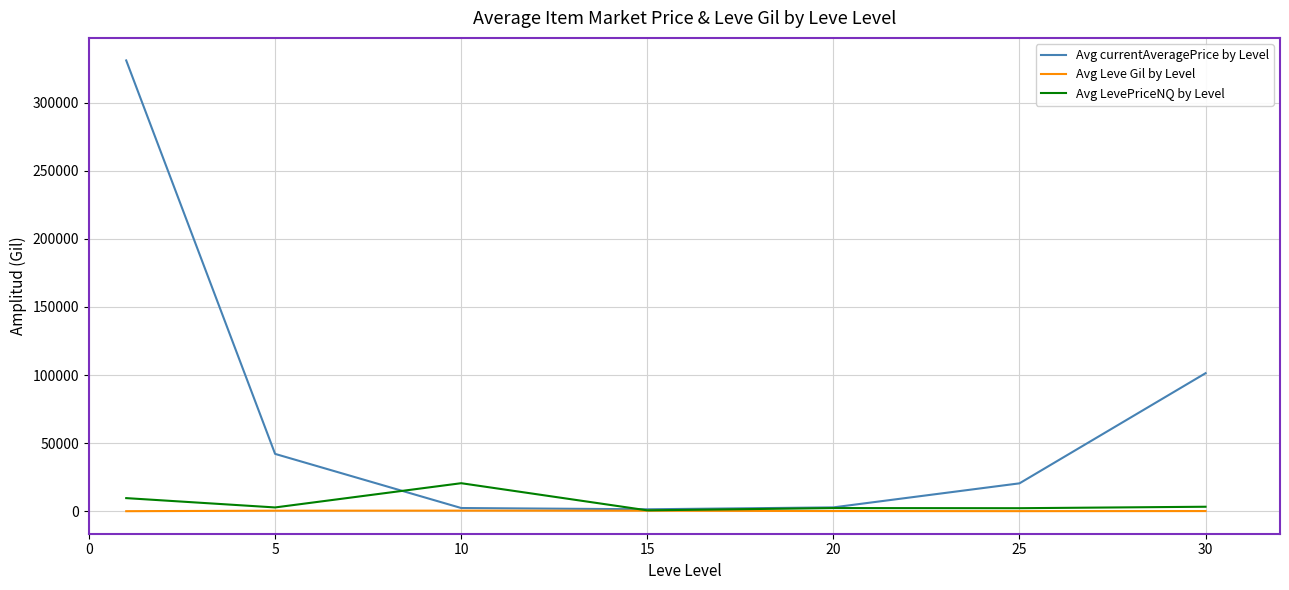

What is the difference between the second highest and minimum values in the Avg currentAveragePrice by Level series?

99892.9